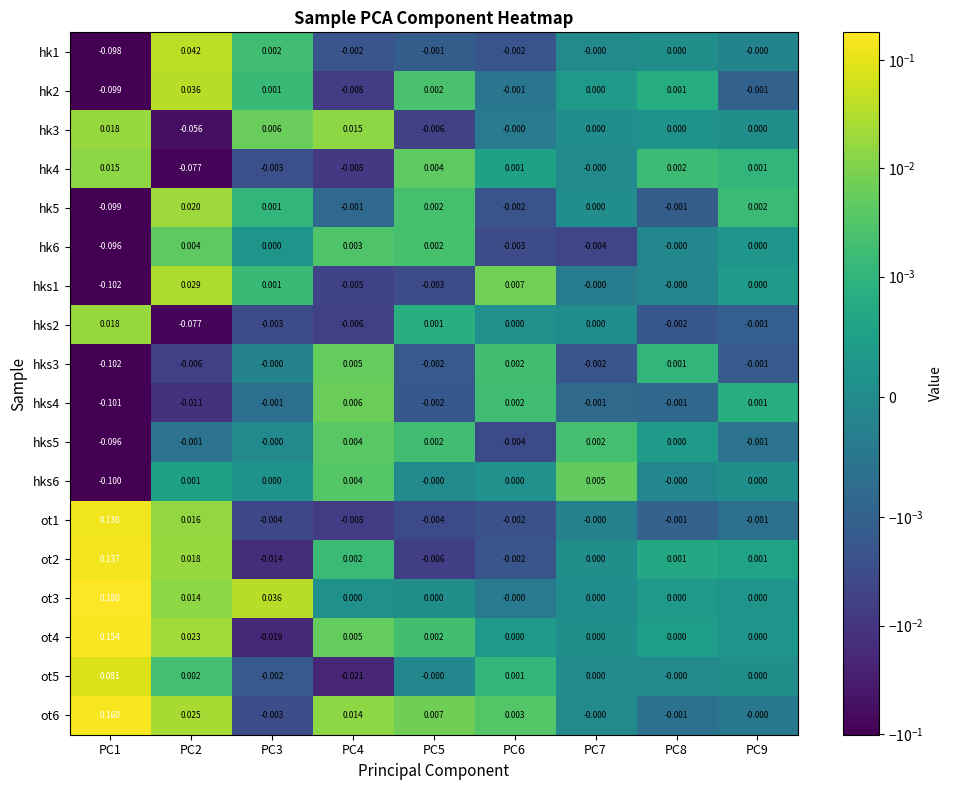

Is the value of hks1 at PC8 greater than the value of hk1 at PC4?

Yes